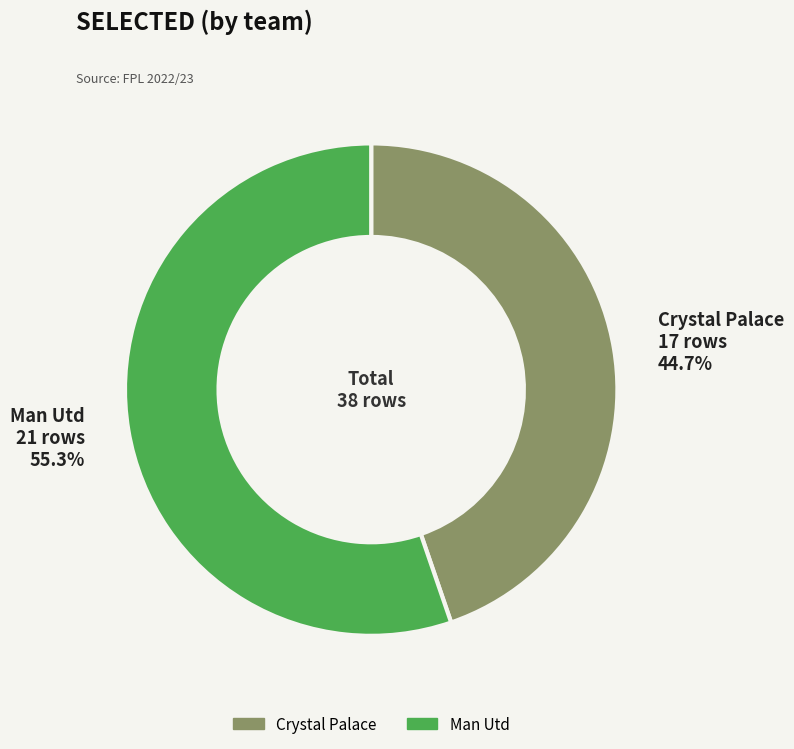

Does any single category account for the majority?

Yes